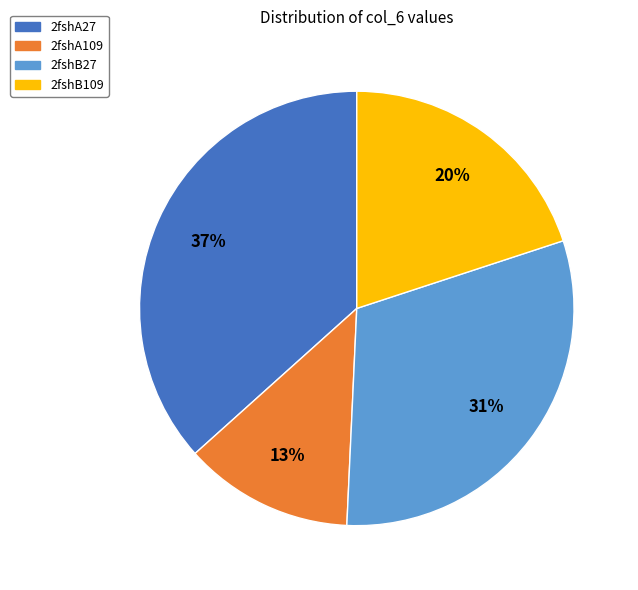

Is the sum of 2fshB27 and 2fshB109 greater than half?

Yes